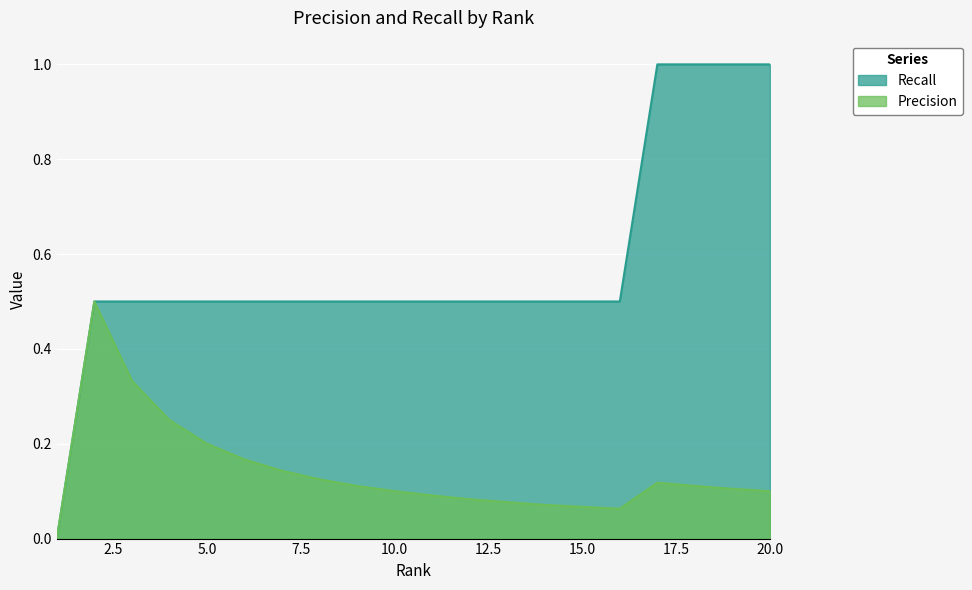

Does the chart display data point markers on the line(s)?

No